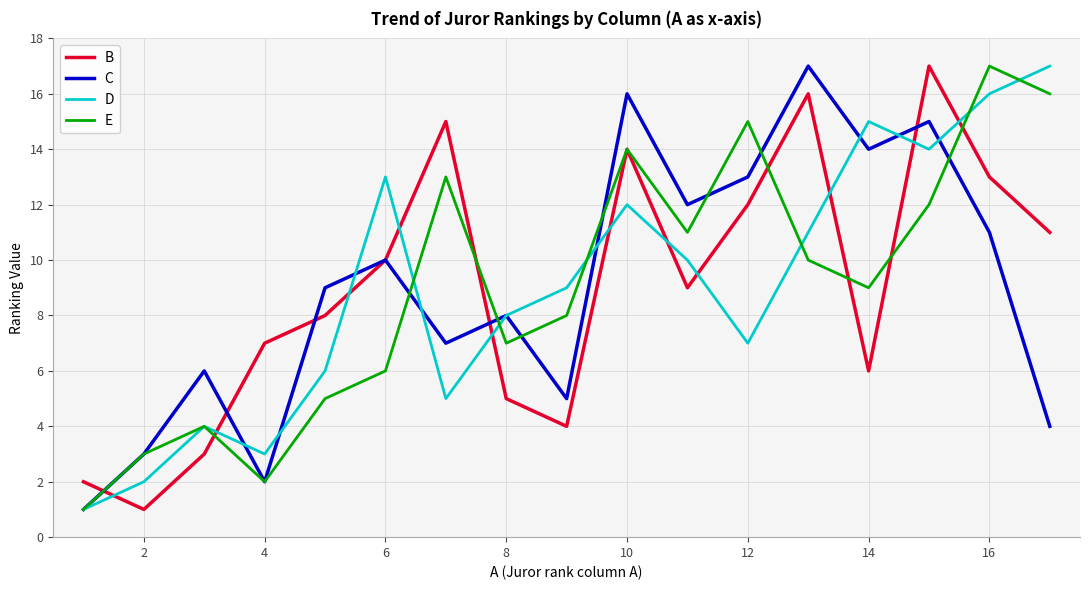

How many times do D and B cross each other?

11